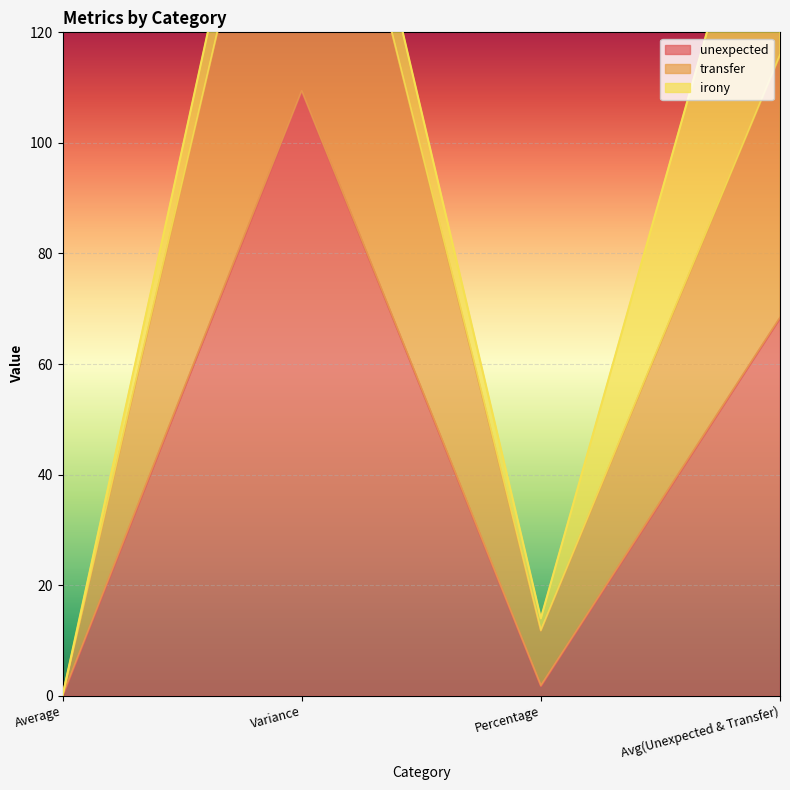

True or false: unexpected has more than 1 interior local peaks.

False